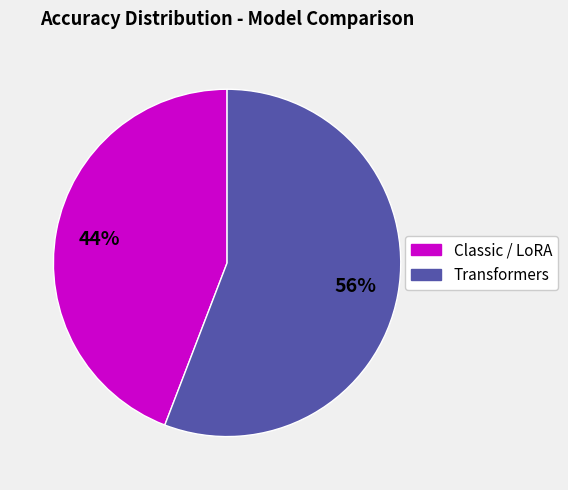

Is there any slice that represents more than half of the pie?

Yes